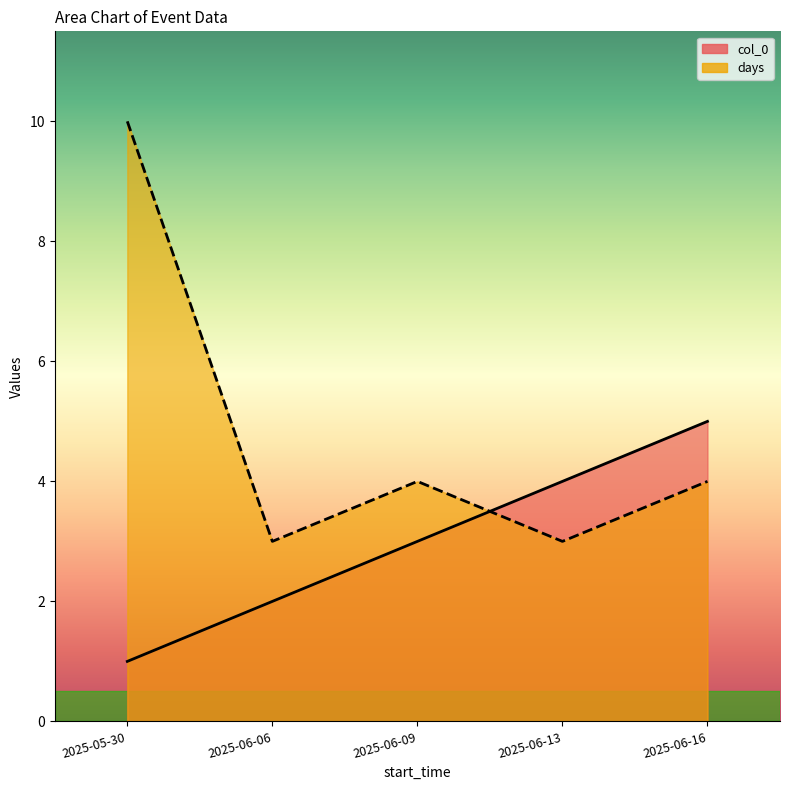

Where does the days series first go above 4?

2025-05-30